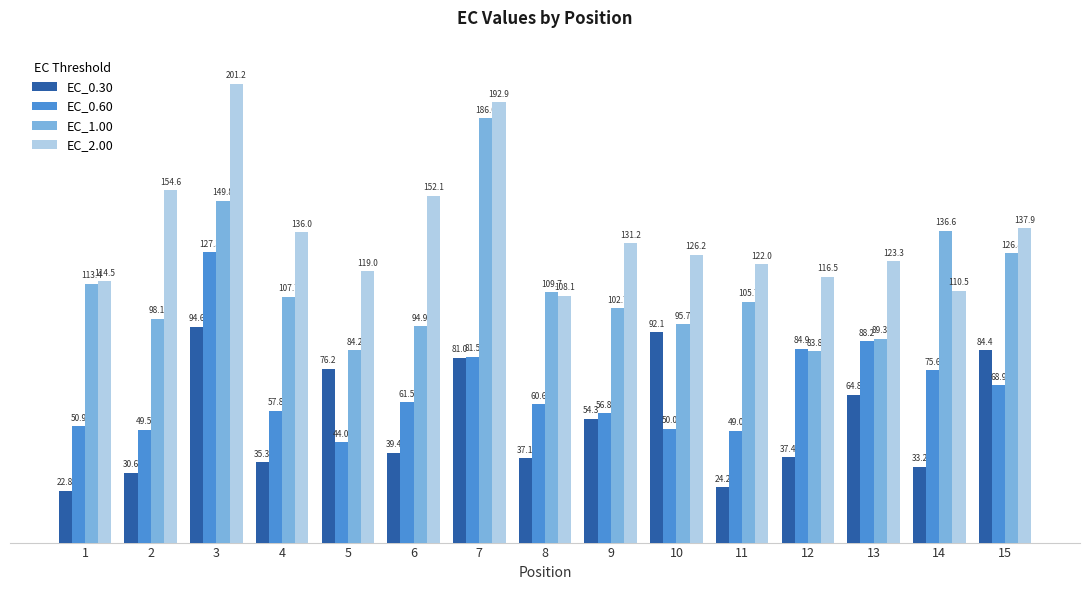

The value of EC_1.00 at 10 is 145.9. True or false?

False